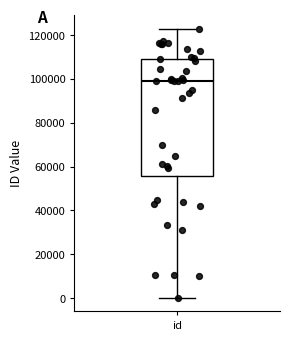

Read this box plot against the y-axis: the position of the median line, the range covered by the box, and the ends of both whiskers. The values are not printed on the chart, so give them approximately, as read against the axis.

median 98000, box 56000 to 110000, whiskers 0 to 122000